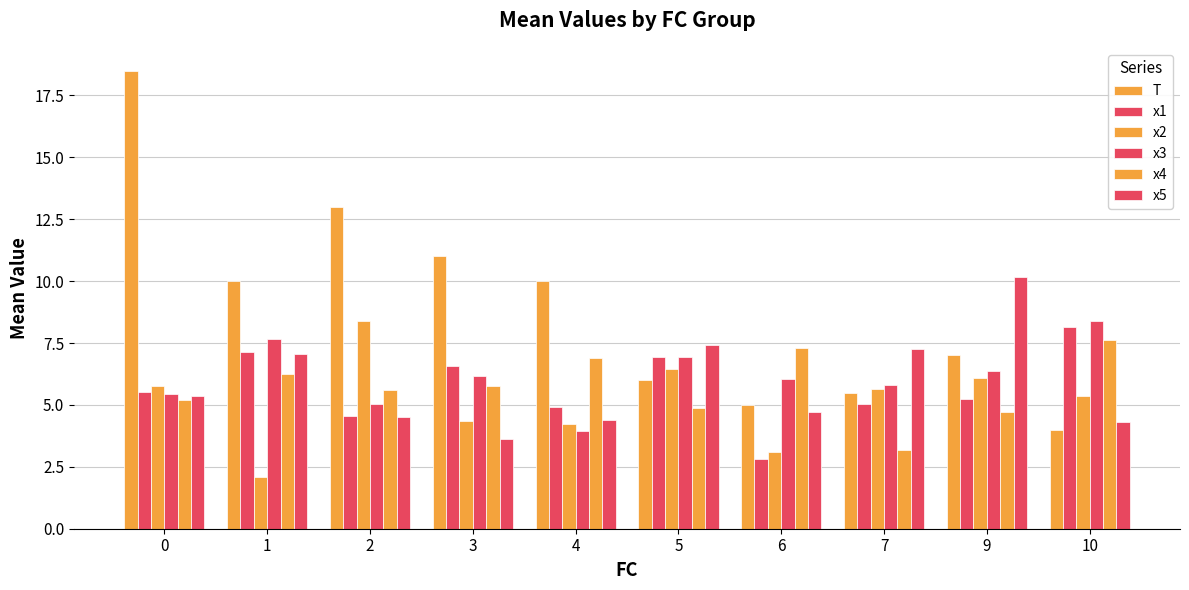

How many distinct data groups are displayed?

6